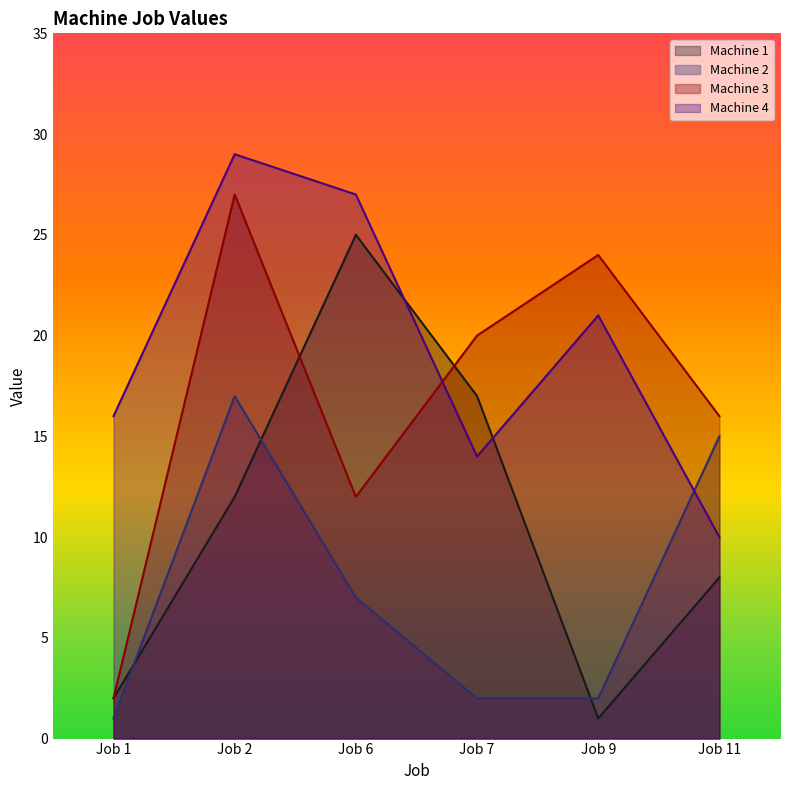

How many lines are shown in the chart?

4